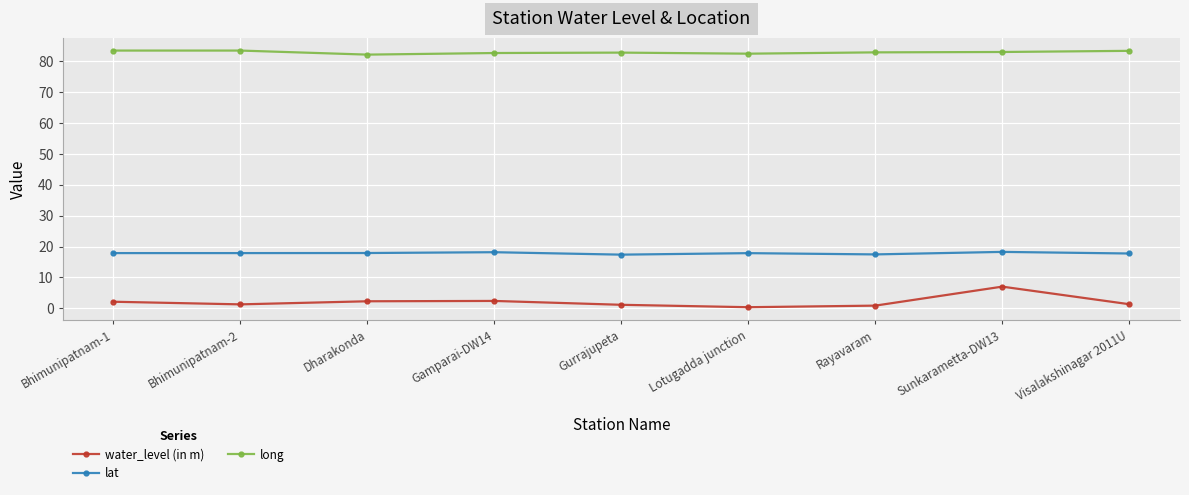

At how many categories does at least one series exceed 12?

9